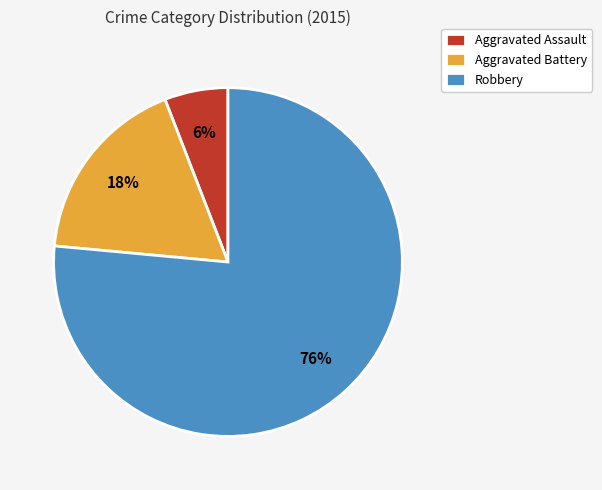

Which has a higher value, Aggravated Assault or Robbery?

Robbery